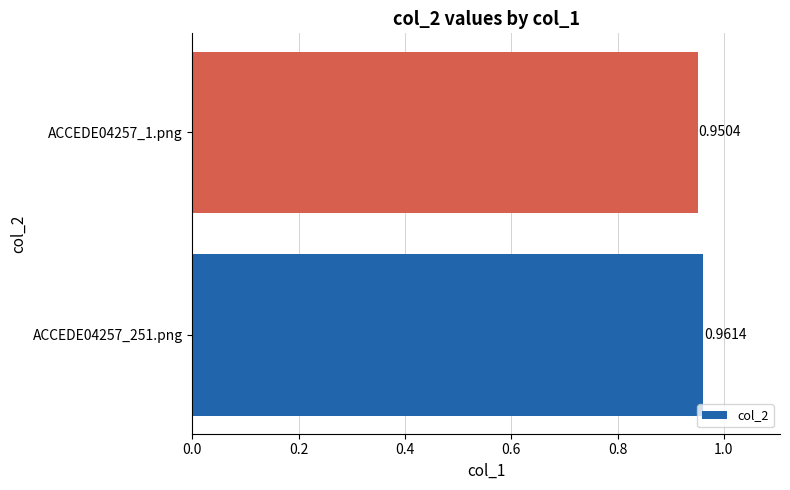

Count the number of categories in the chart.

2